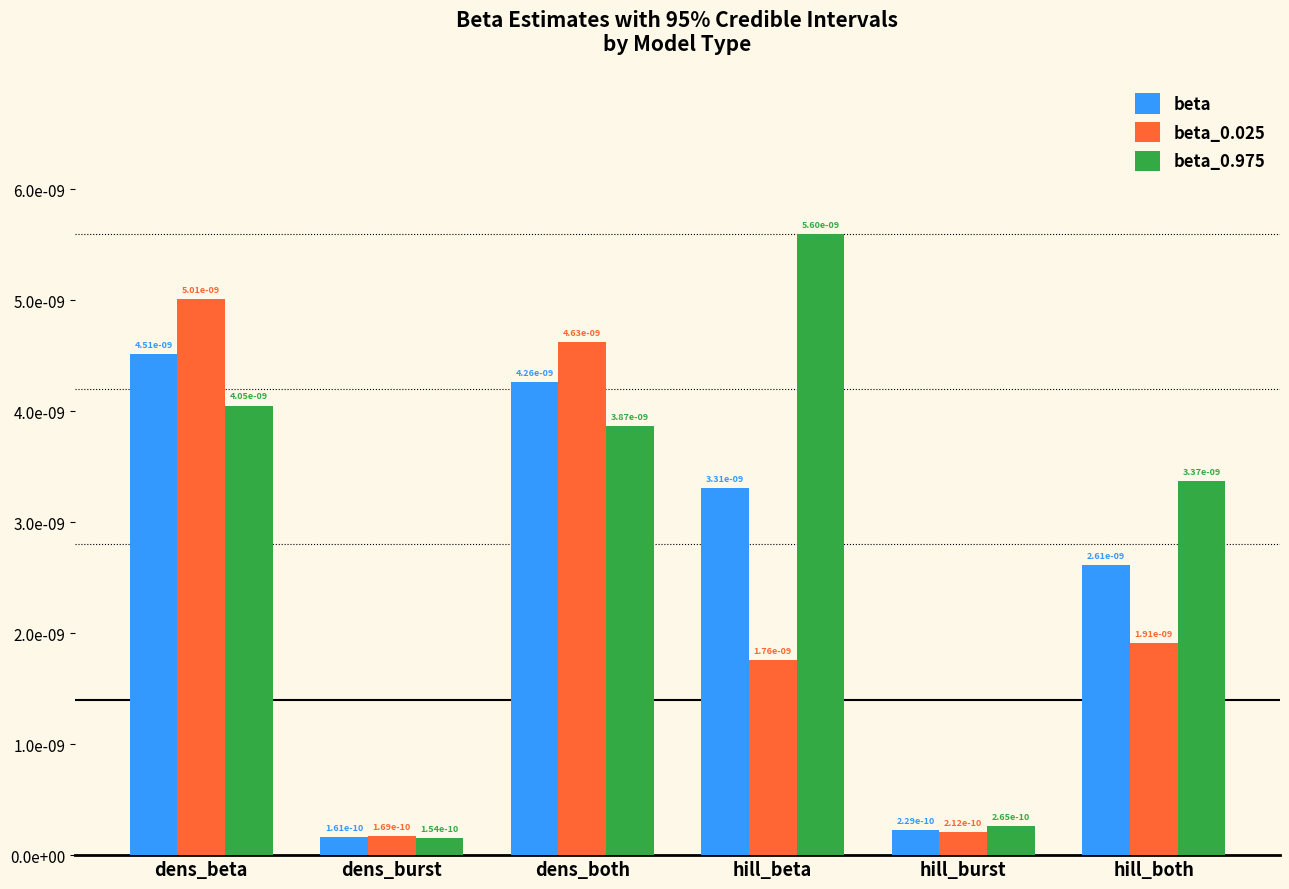

Which has a higher value, dens_both or hill_both?

dens_both